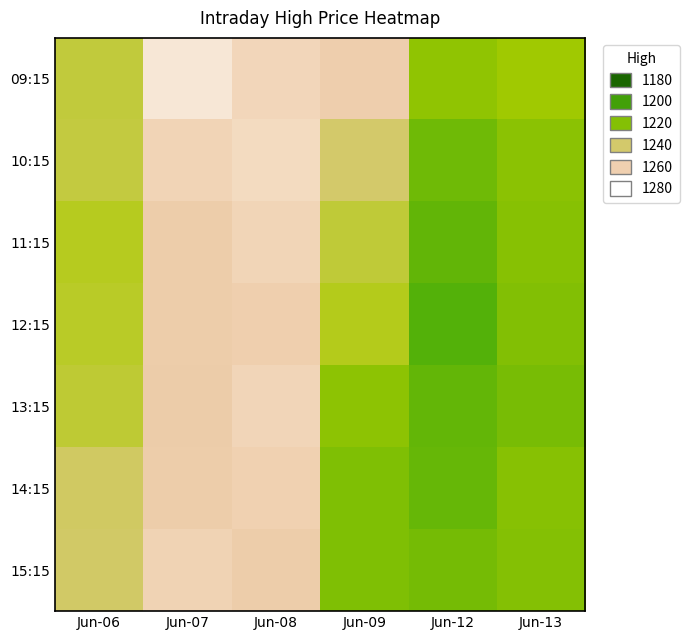

Reading left to right, list all the values displayed in this chart.

09:15: Jun-06=1235.5	Jun-07=1272.3	Jun-08=1264.2	Jun-09=1258.1	Jun-12=1223.2	Jun-13=1227.4
10:15: Jun-06=1236.0	Jun-07=1262.8	Jun-08=1267.0	Jun-09=1240.0	Jun-12=1214.6	Jun-13=1221.9
11:15: Jun-06=1233.0	Jun-07=1254.8	Jun-08=1262.8	Jun-09=1235.2	Jun-12=1210.9	Jun-13=1220.7
12:15: Jun-06=1233.9	Jun-07=1255.0	Jun-08=1258.6	Jun-09=1232.7	Jun-12=1207.0	Jun-13=1219.8
13:15: Jun-06=1235.0	Jun-07=1253.6	Jun-08=1263.6	Jun-09=1222.4	Jun-12=1211.6	Jun-13=1217.0
14:15: Jun-06=1239.0	Jun-07=1255.0	Jun-08=1260.6	Jun-09=1218.9	Jun-12=1212.3	Jun-13=1221.0
15:15: Jun-06=1239.4	Jun-07=1262.0	Jun-08=1255.0	Jun-09=1218.9	Jun-12=1216.2	Jun-13=1220.0